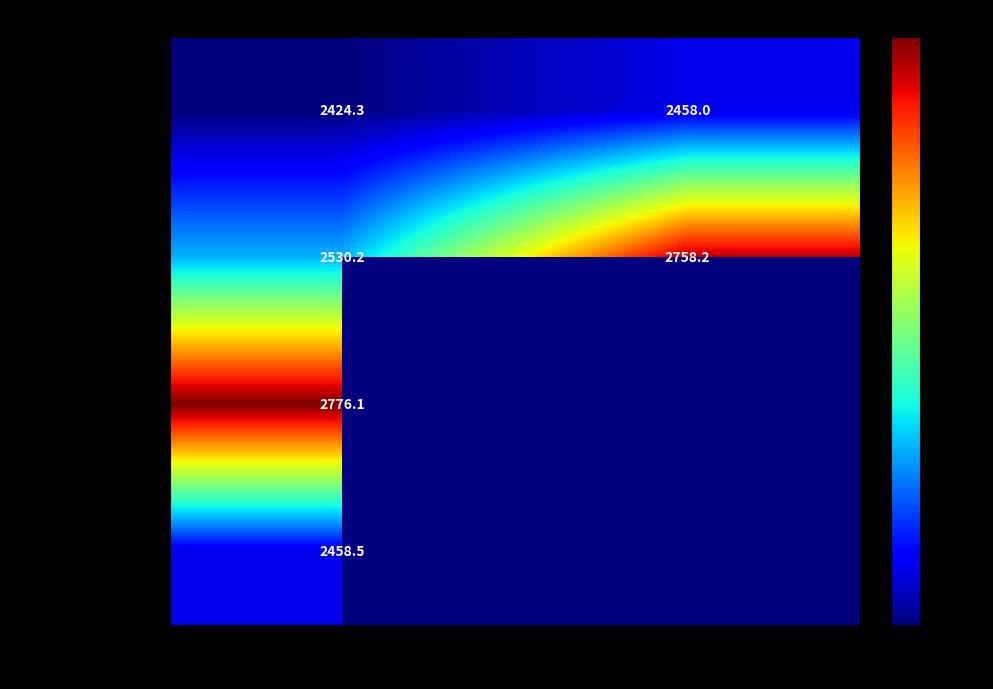

At False, list the series in order from largest to smallest.

SELL, HOLD, SELL_VOLUME, BUY